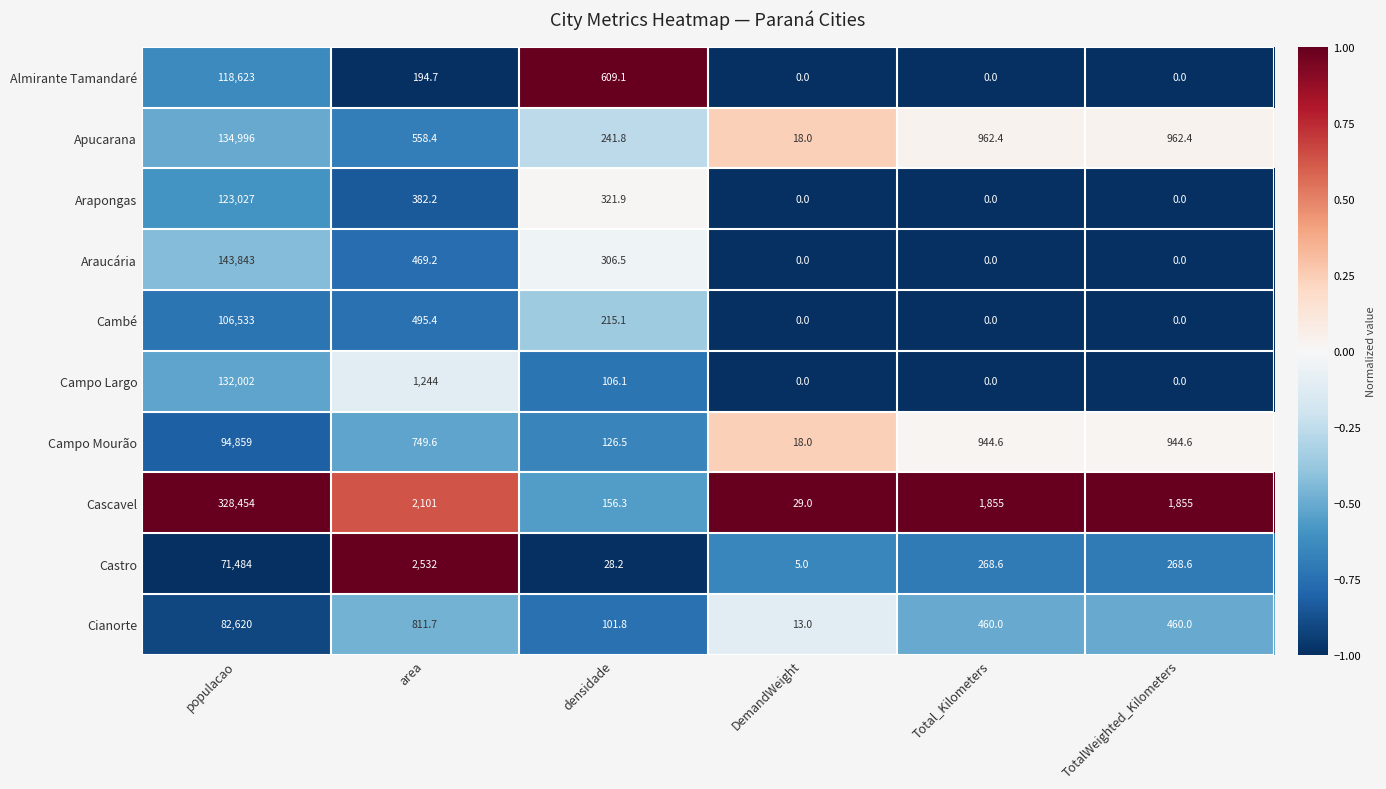

What is the difference between the maximum and minimum values in the Cianorte series?

82607.0